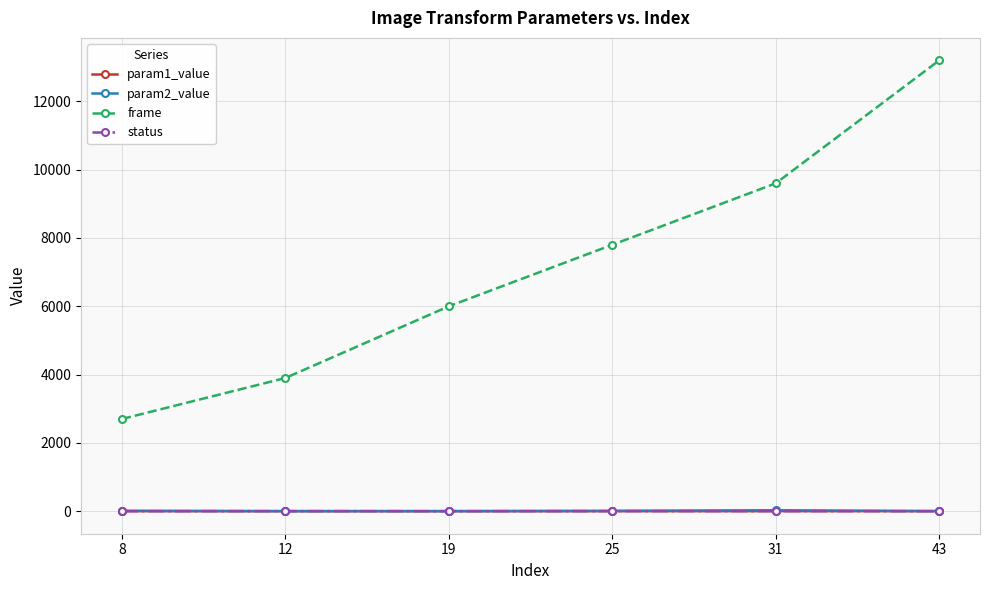

Which series changed the most between 8 and 25?

frame